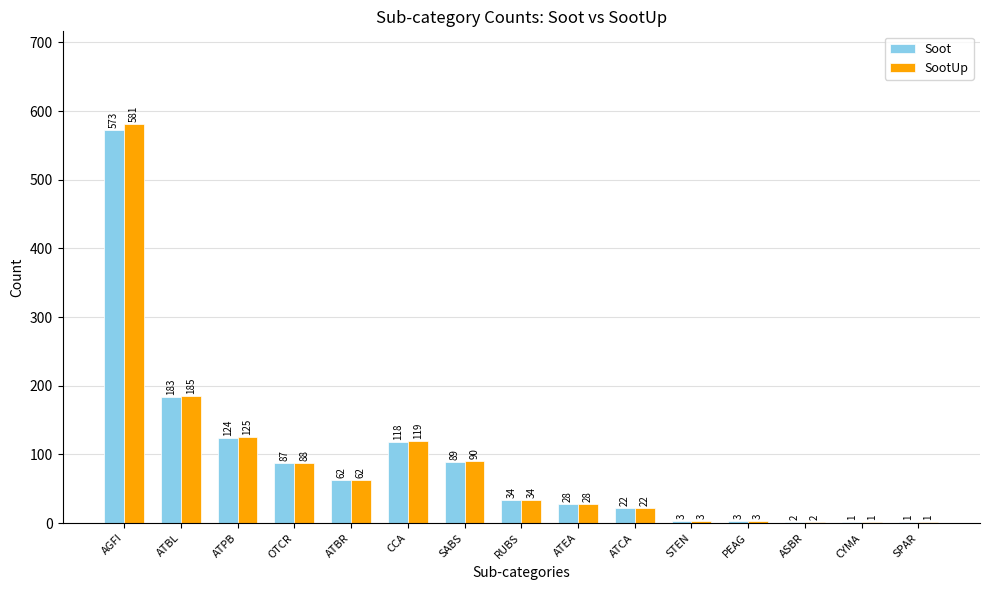

At which label is Soot closest to 287?

ATBL